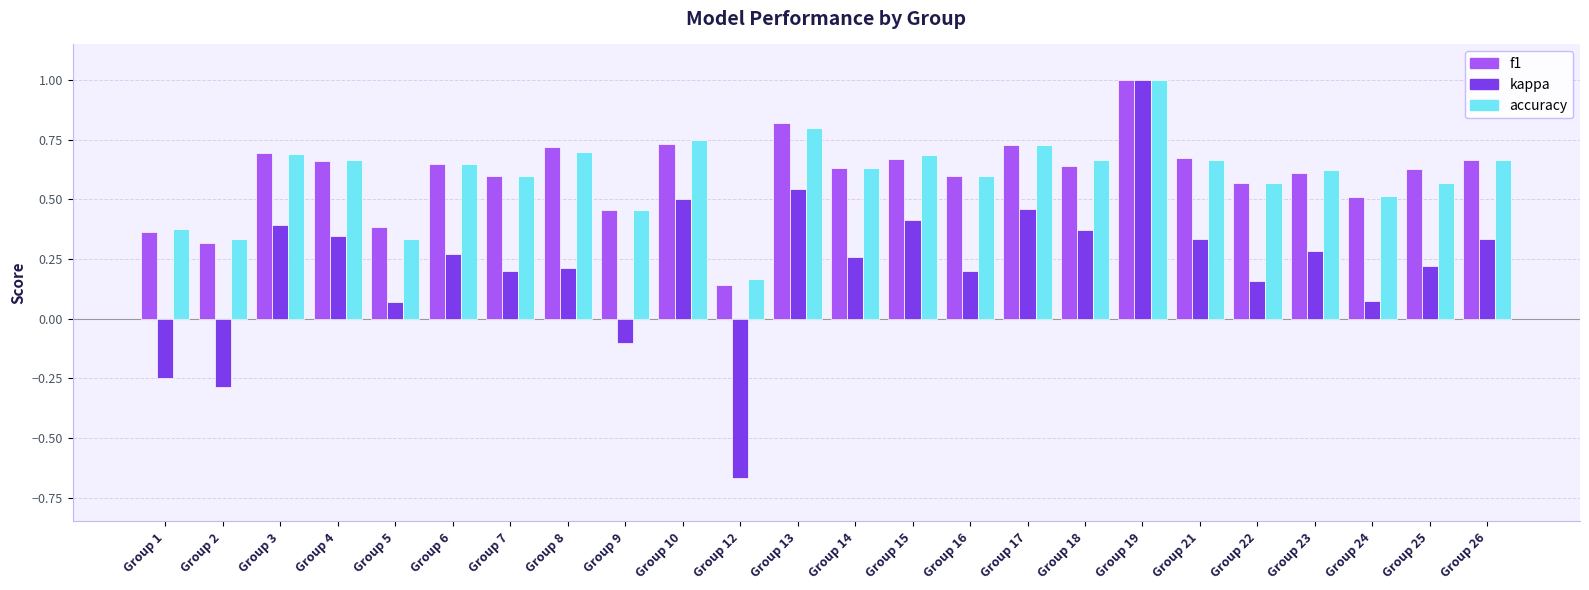

Which category has the lowest value in the accuracy series?

Group 12